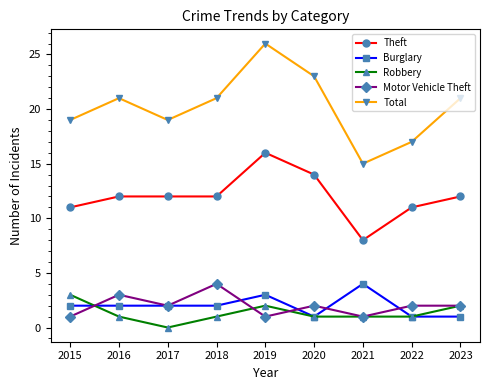

In Motor Vehicle Theft, how many points are lower than both neighbors (excluding endpoints)?

3